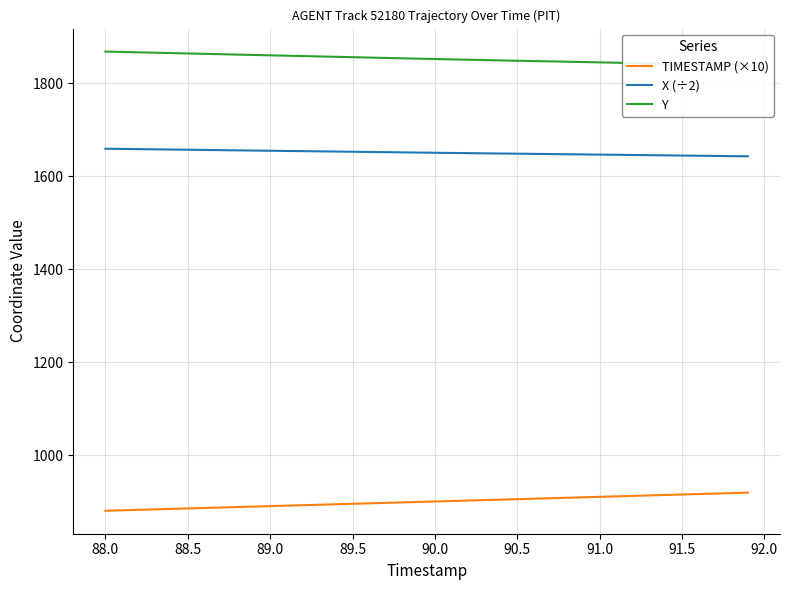

True or false: TIMESTAMP (×10) and Y intersect in this chart.

False